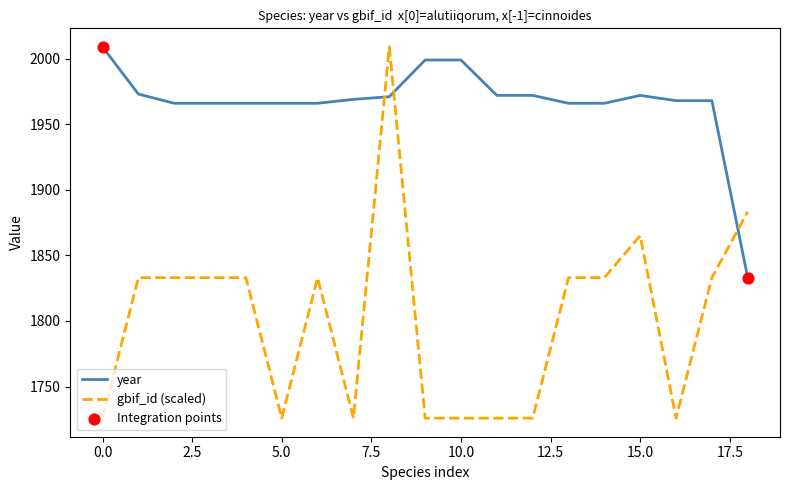

Which series has the largest total across all categories?

year